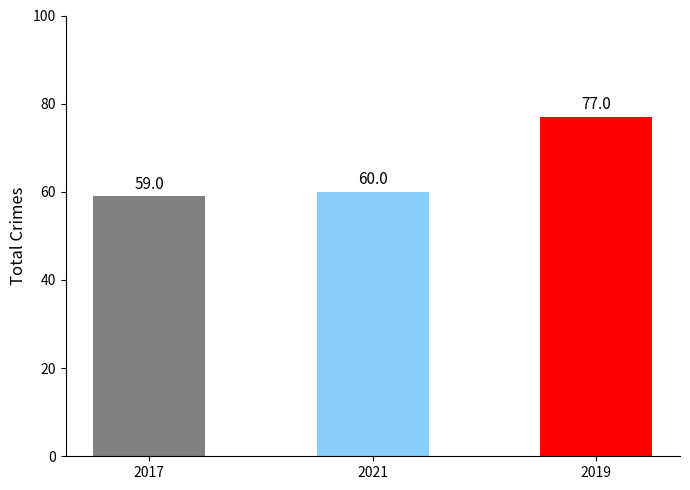

Reading right to left, transcribe all the data shown in this chart.

2019=77	2021=60	2017=59